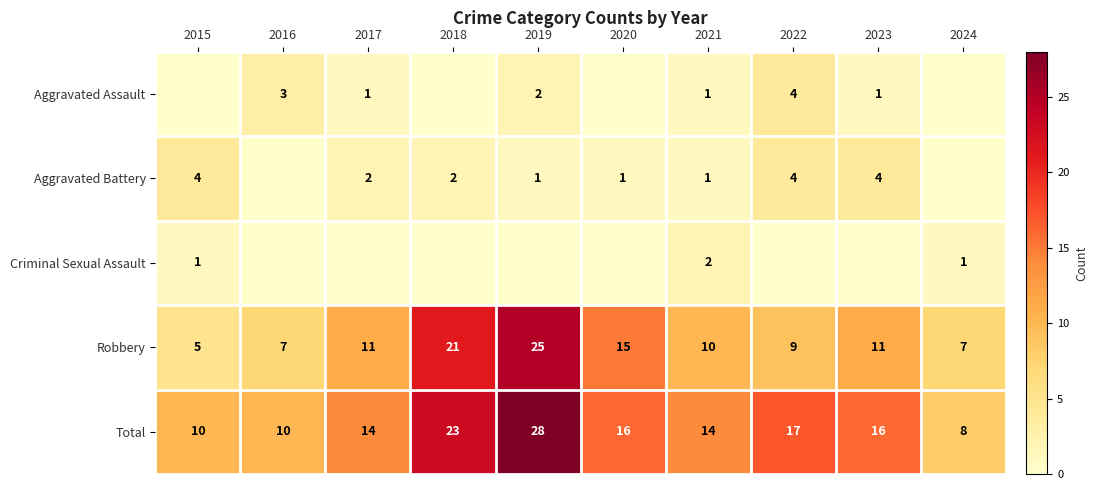

Which category has the lowest value in the Aggravated Assault series?

2015